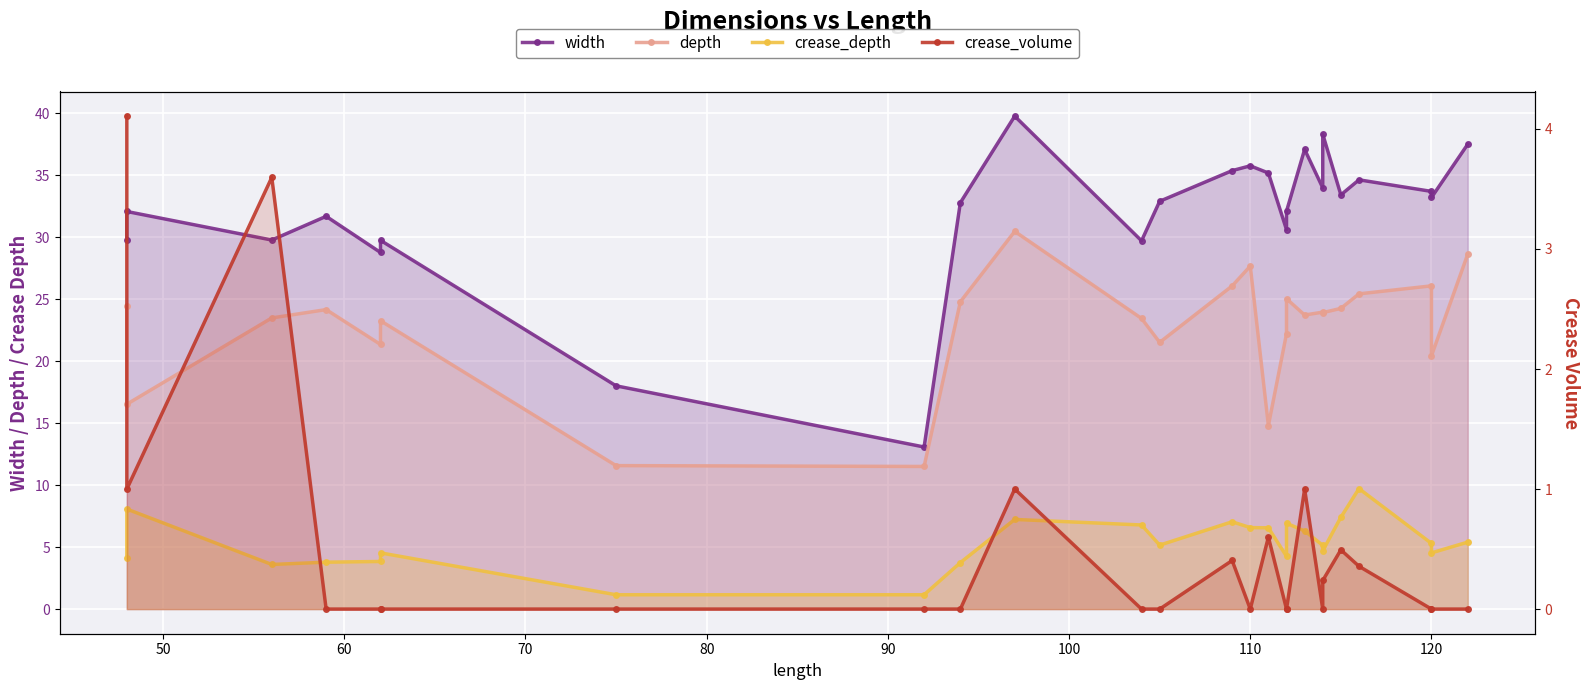

List the series in order of their peak value, lowest first.

crease_volume, crease_depth, depth, width